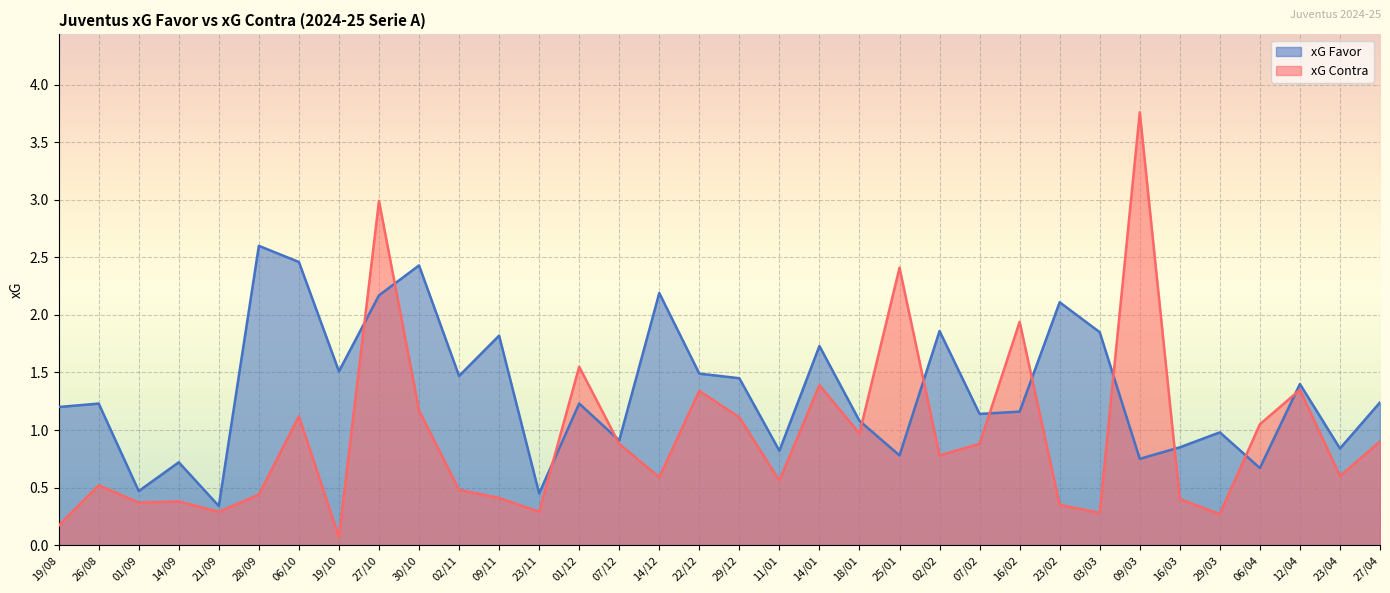

What is the label of the 26th point from the right?

27/10